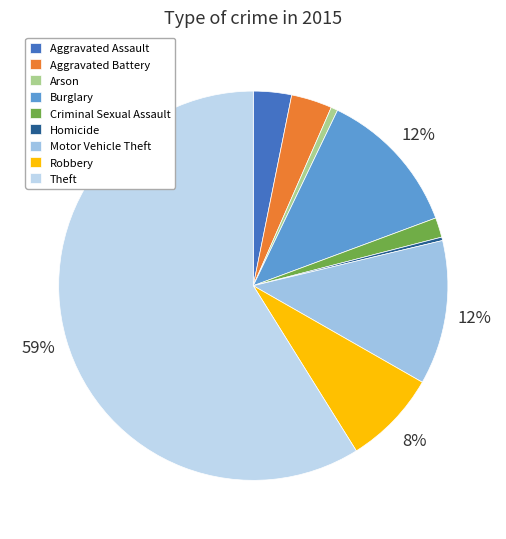

Which slice is the largest?

Theft